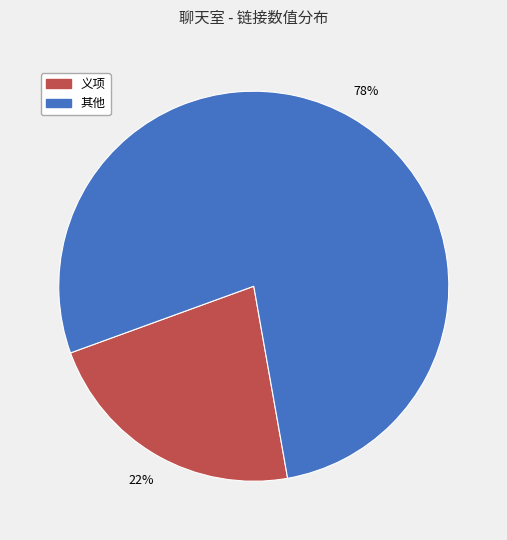

To the nearest percent, what is the average slice percentage?

50%